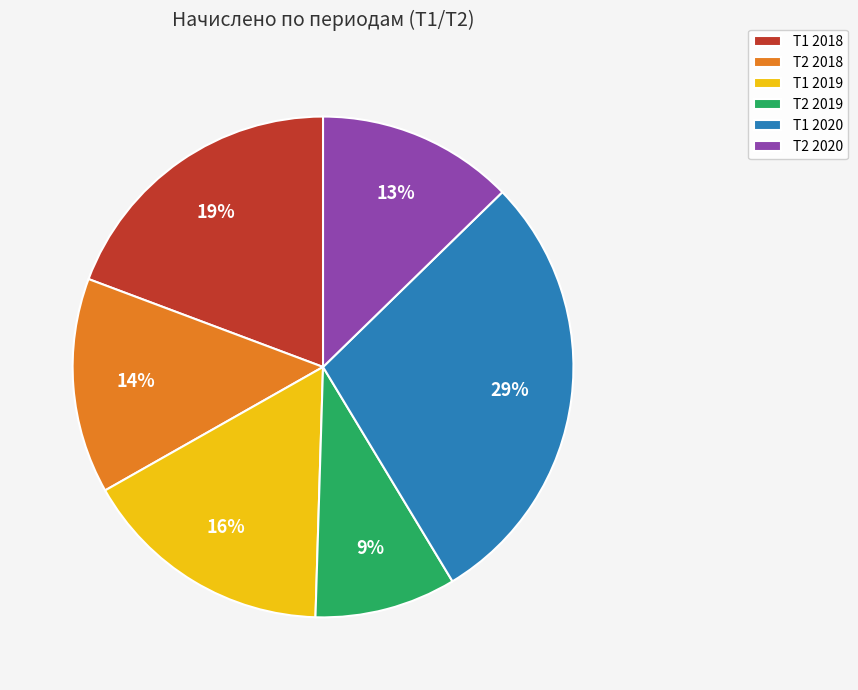

To the nearest percent, what is the average slice percentage?

17%